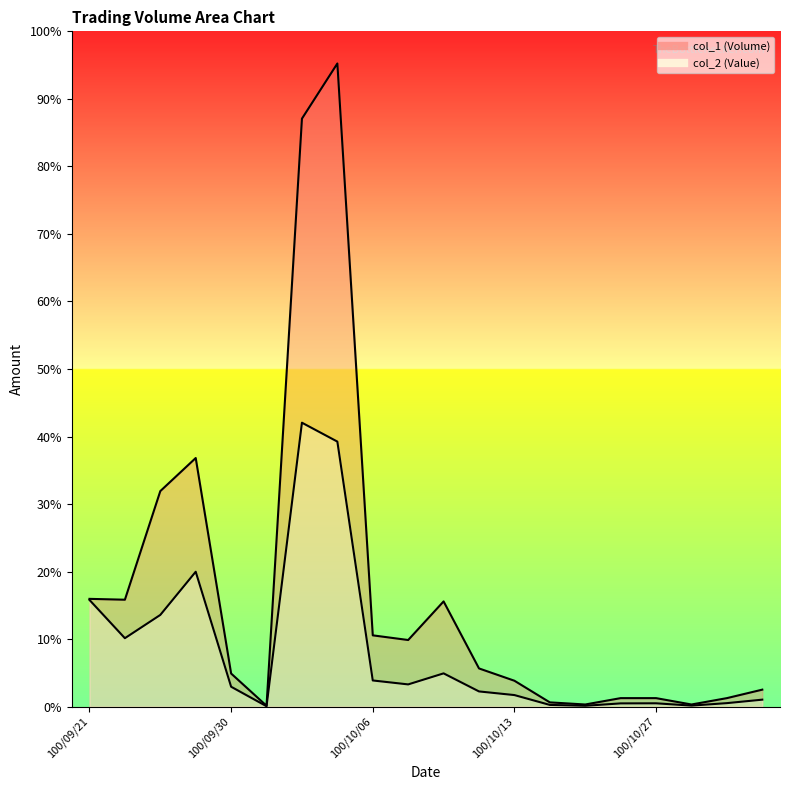

True or false: col_1 (Volume) has more than 2 interior local peaks.

True